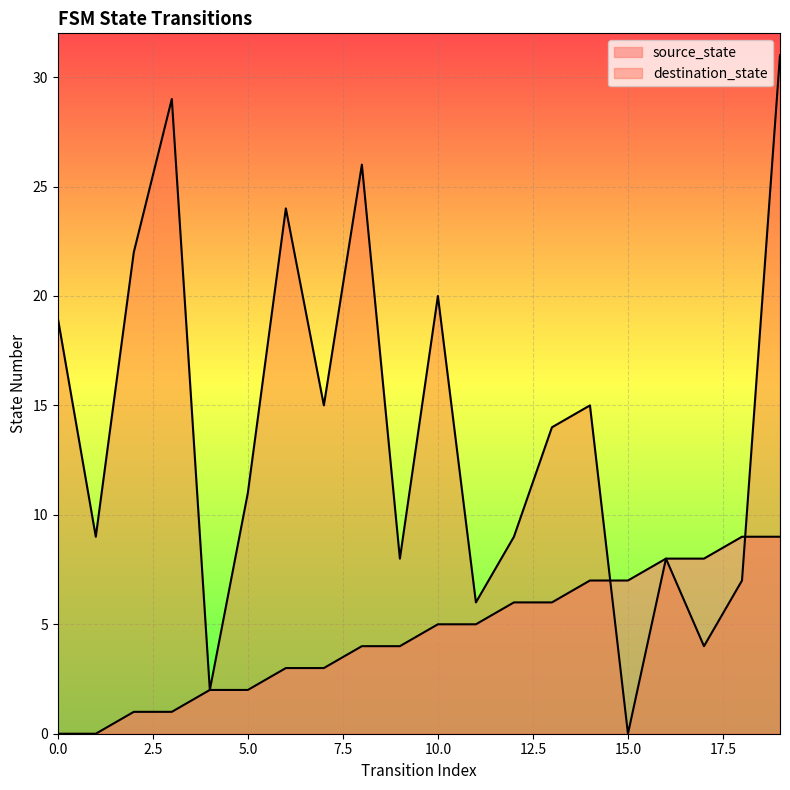

Is the value of destination_state at 12 greater than the value of source_state at 2?

Yes